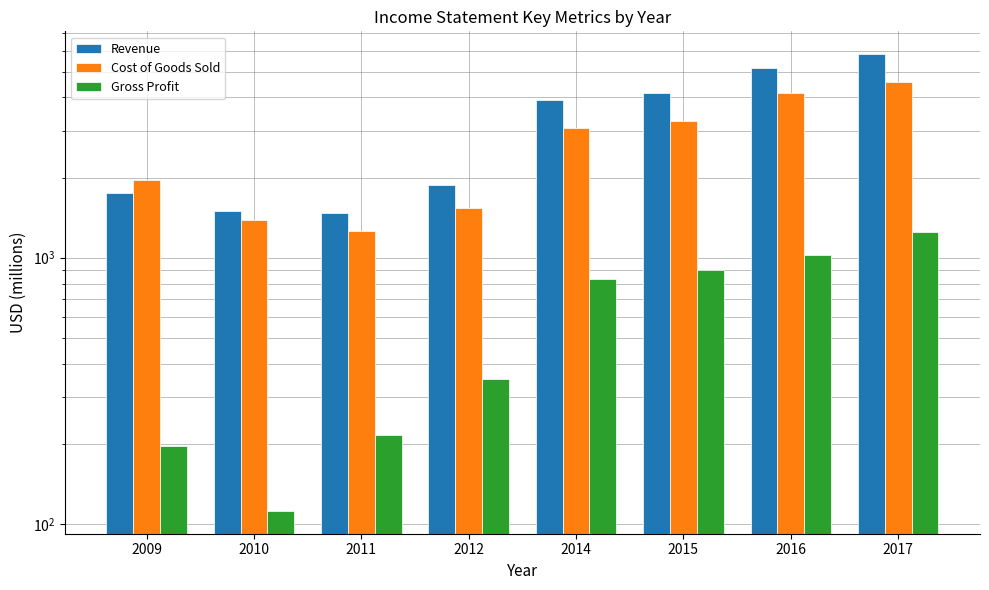

At which category is the sum across all series the highest?

2017